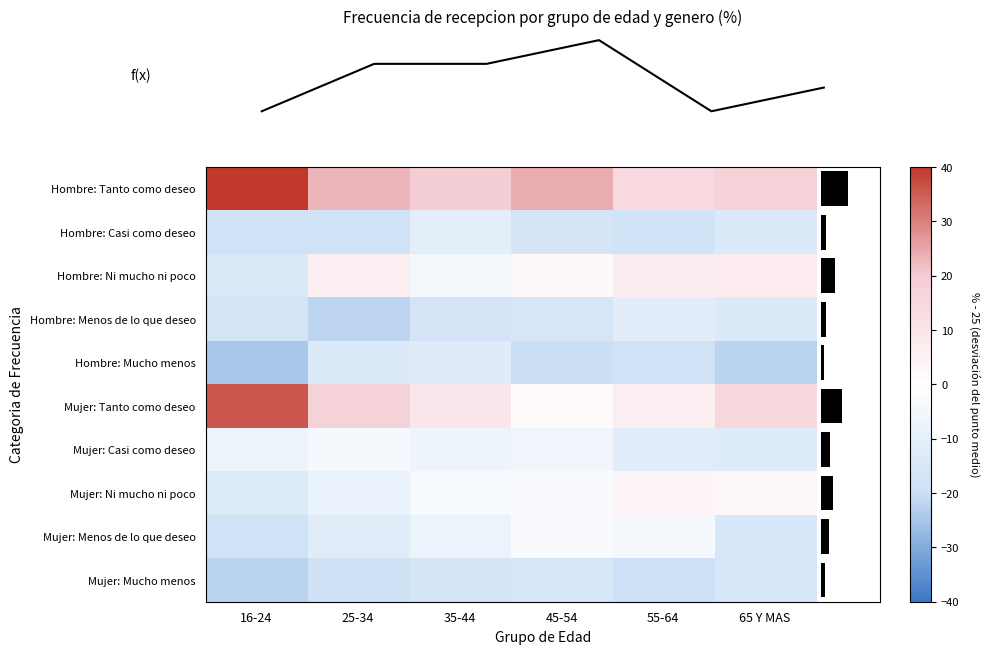

How many values in the row_0 series are below 22?

3